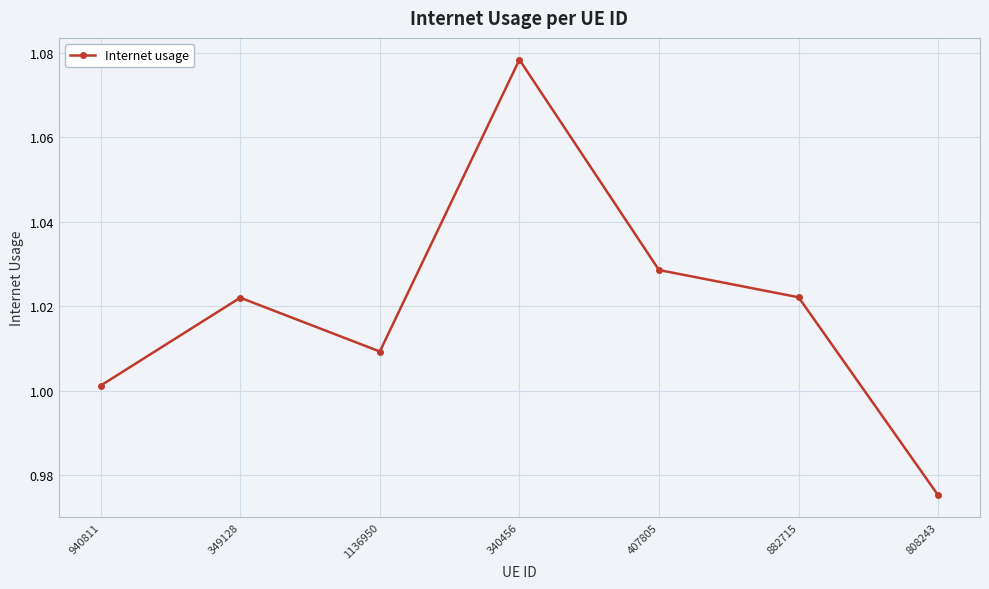

What is the label of the 4th point from the right?

340456